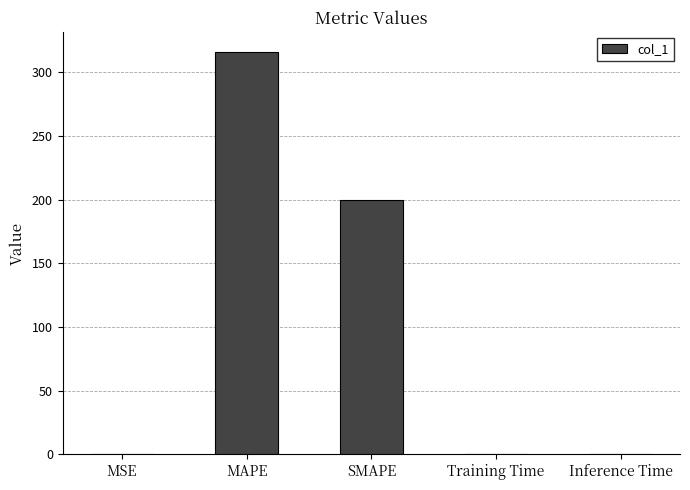

Where is the data nearest to the value 157?

SMAPE